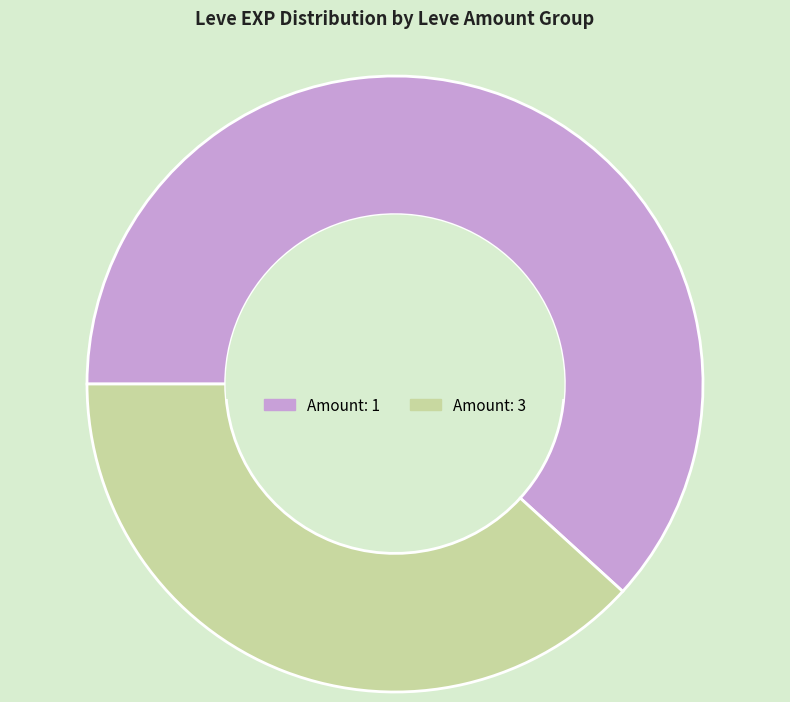

Is there any slice that represents more than half of the pie?

Yes